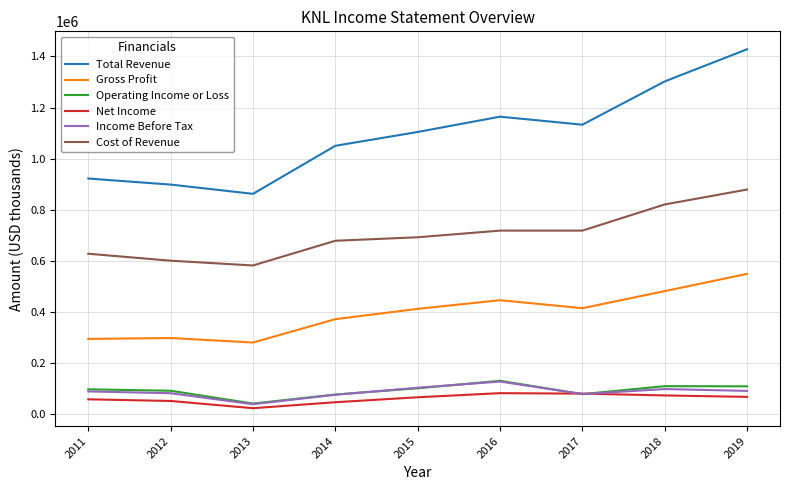

What is the total value across all series at 2018?

2885400